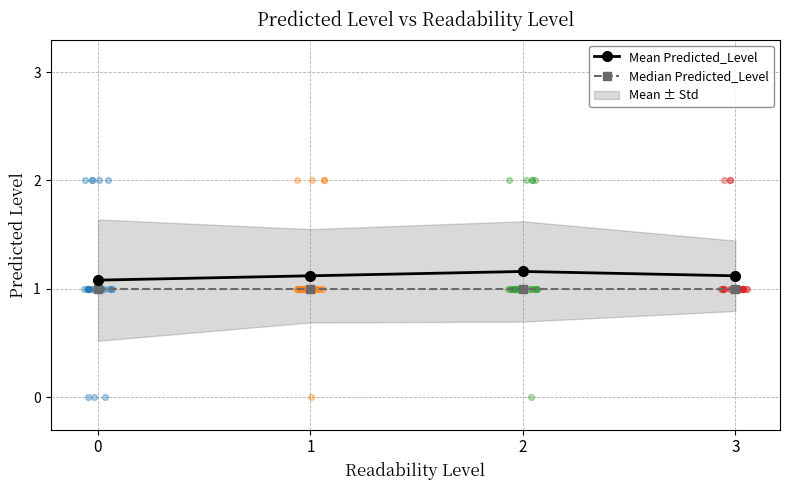

Which series has the largest total across all categories?

Mean Predicted_Level